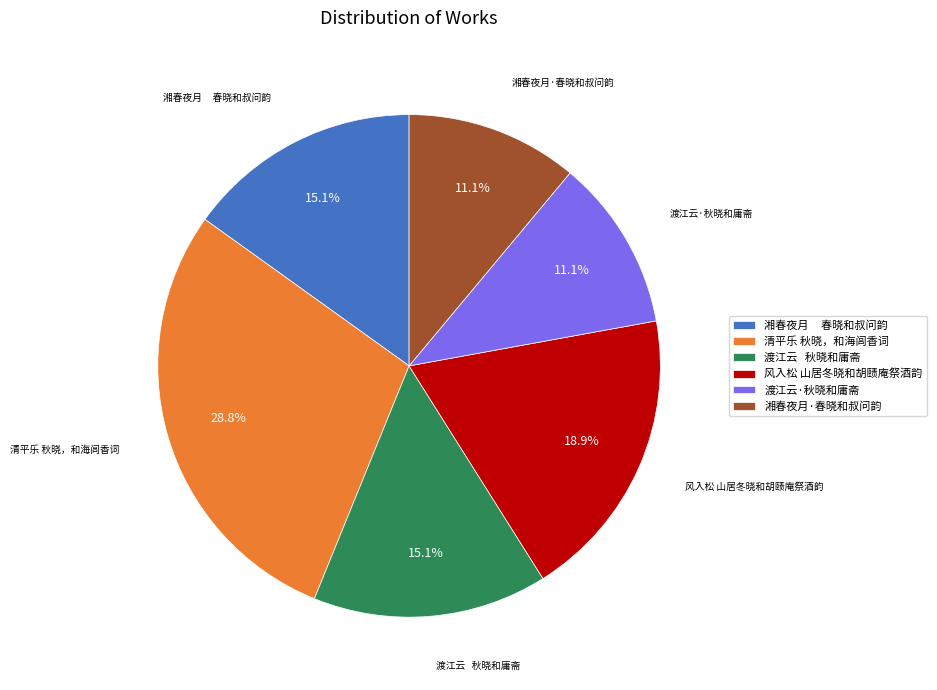

Combined, do 渡江云·秋晓和庸斋 and 渡江云 秋晓和庸斋 account for over 50%?

No